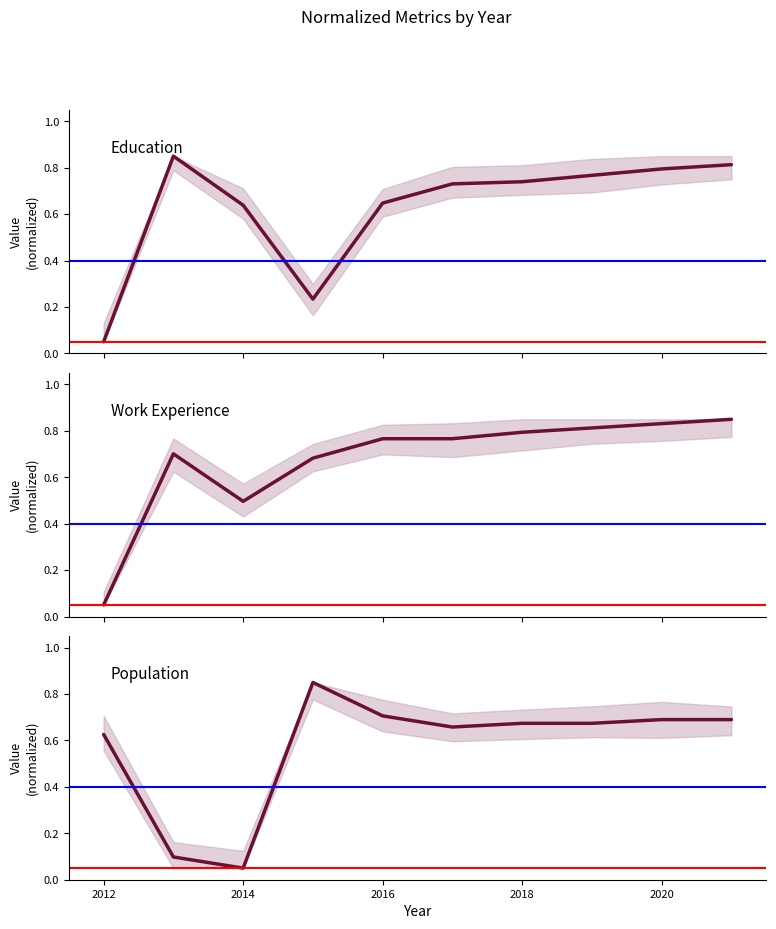

What is the label of the 3rd point from the left?

2014